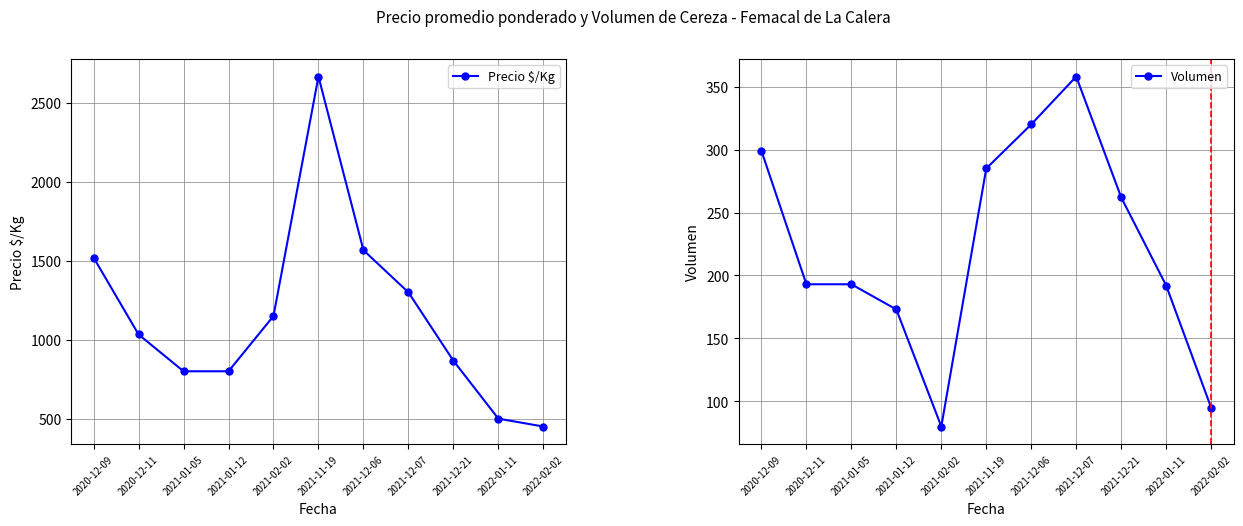

What is the smallest value displayed?

80